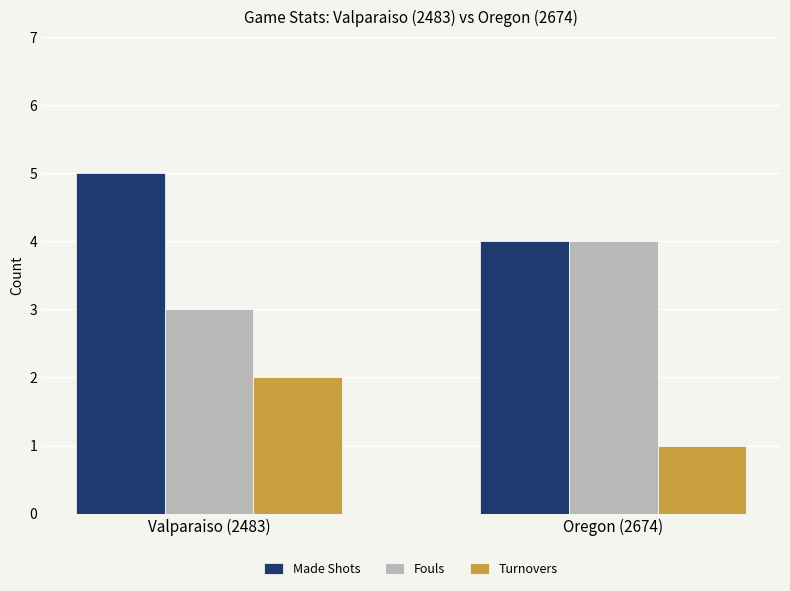

What is the label of the 2nd bar from the left?

Oregon (2674)